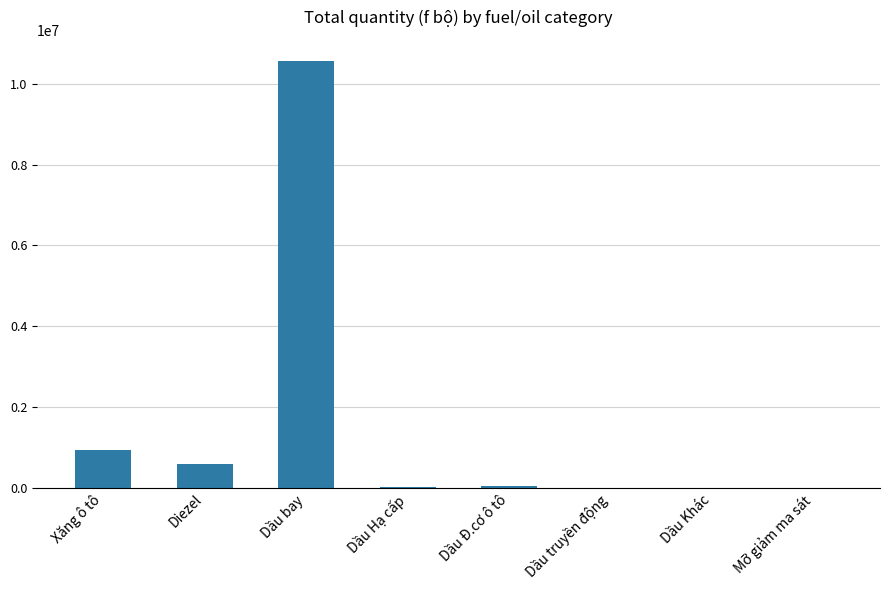

How many data points does each series have?

8